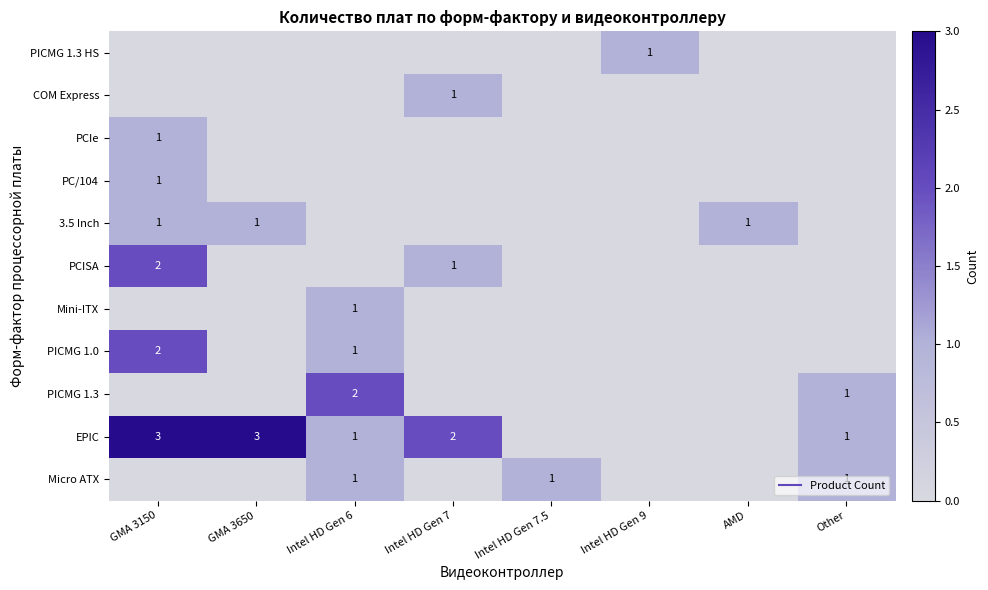

What is the maximum value shown in the chart?

3